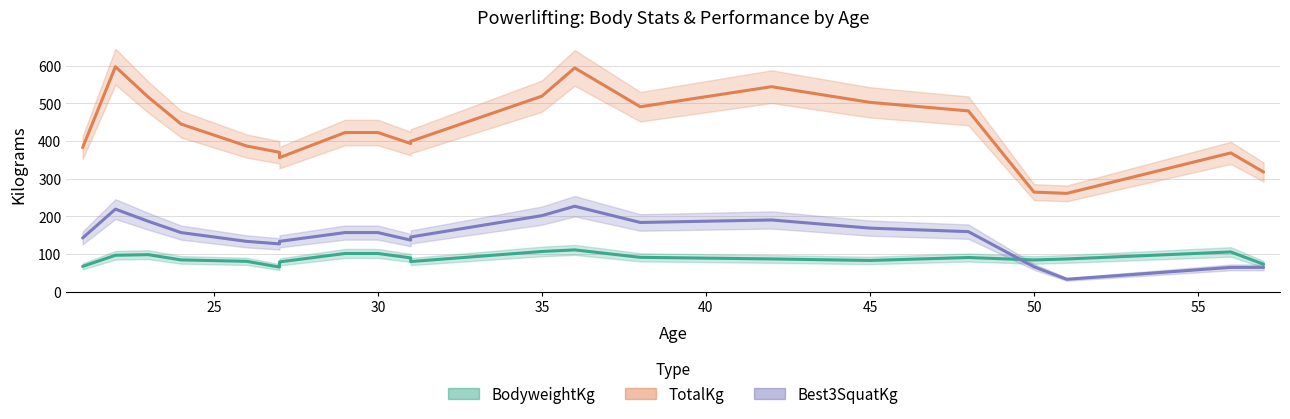

What are all the series names shown in the legend?

BodyweightKg, TotalKg, Best3SquatKg